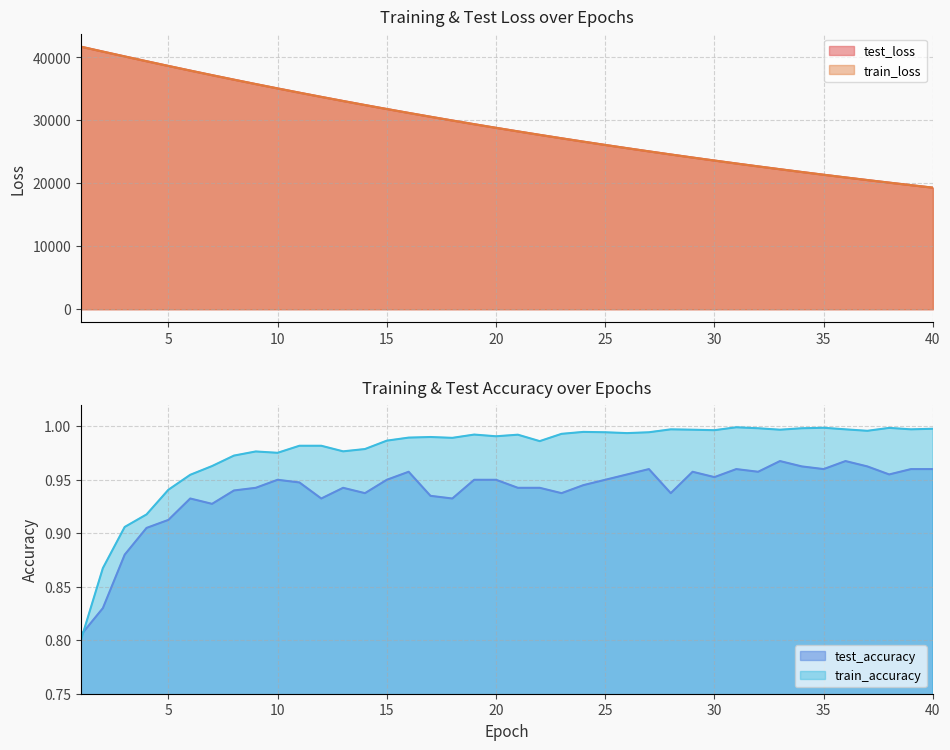

What is the minimum value shown in the chart?

0.8